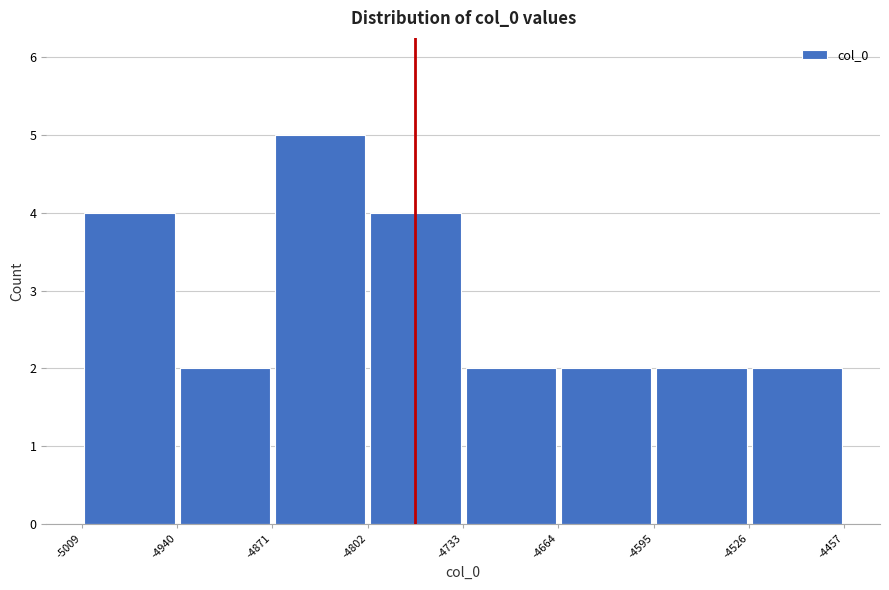

Which range on the x-axis has the tallest bar?

-4871 to -4802